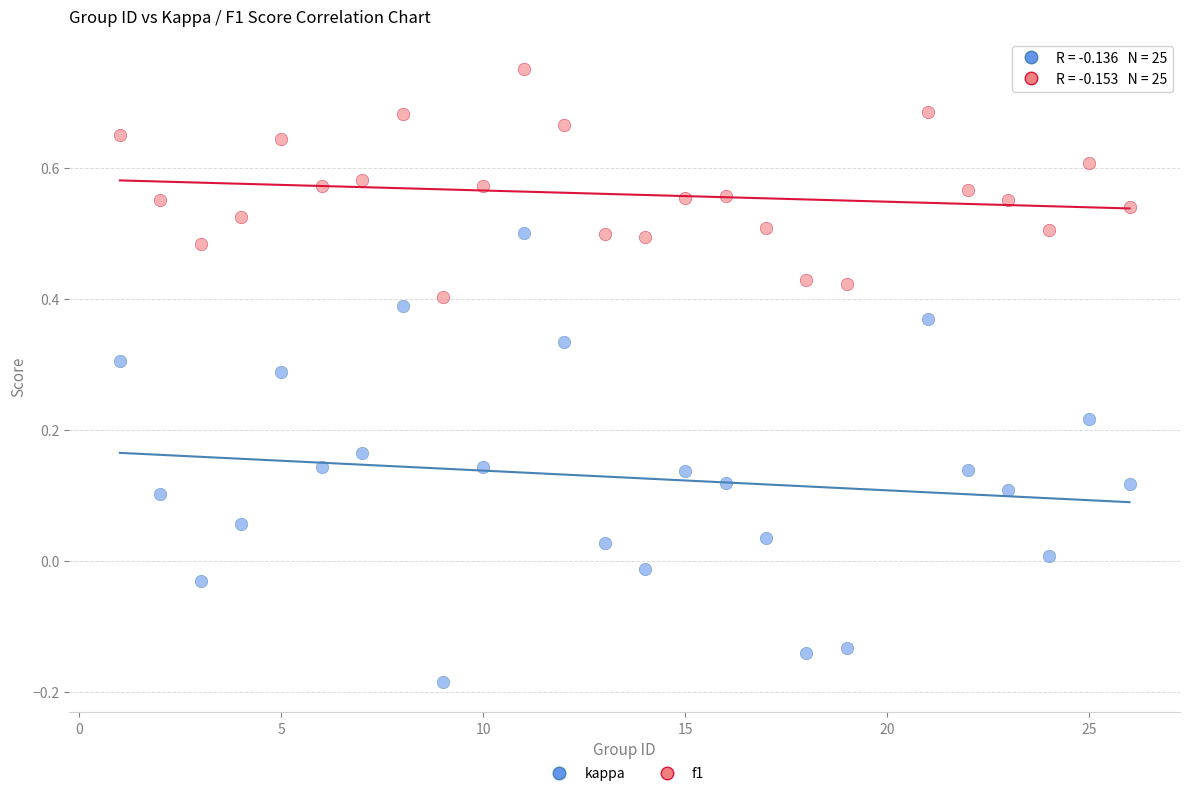

What are all the series names shown in the legend?

kappa, f1